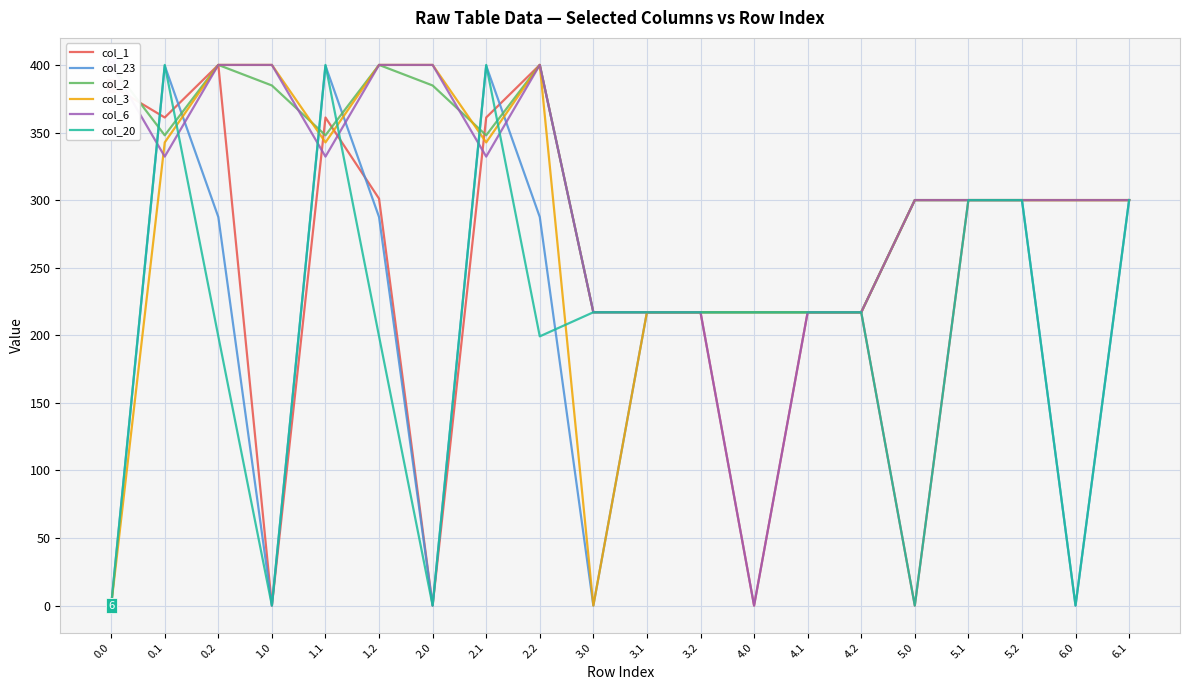

Which category has the lowest value in the col_6 series?

4.0